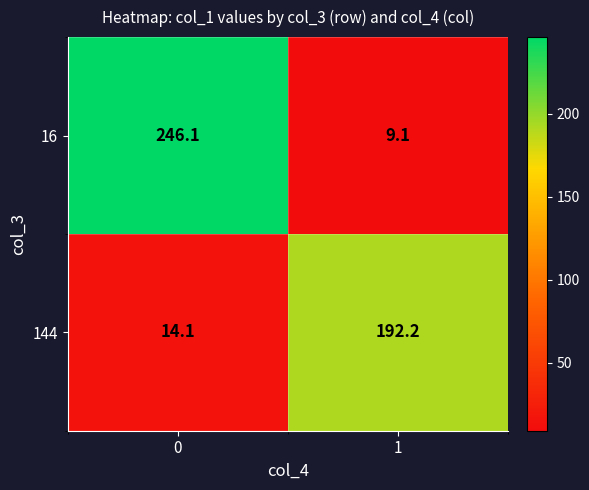

How many categories are shown in the chart?

2